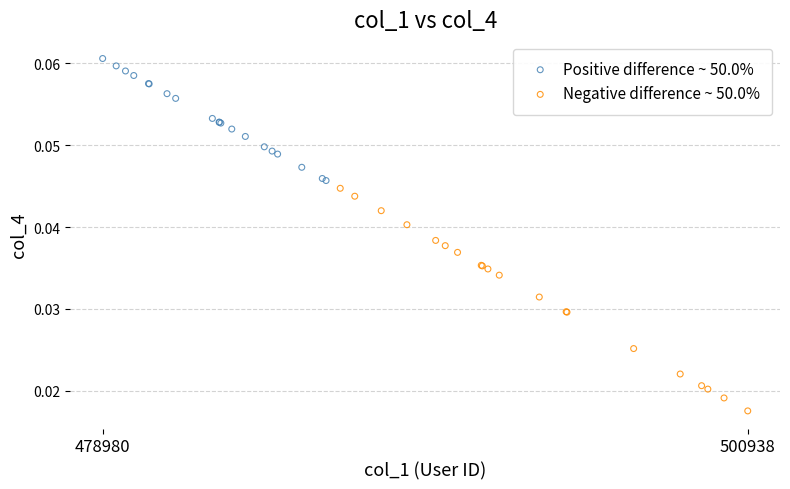

Which series has the widest spread of Y values?

Negative difference ~ 50.0%